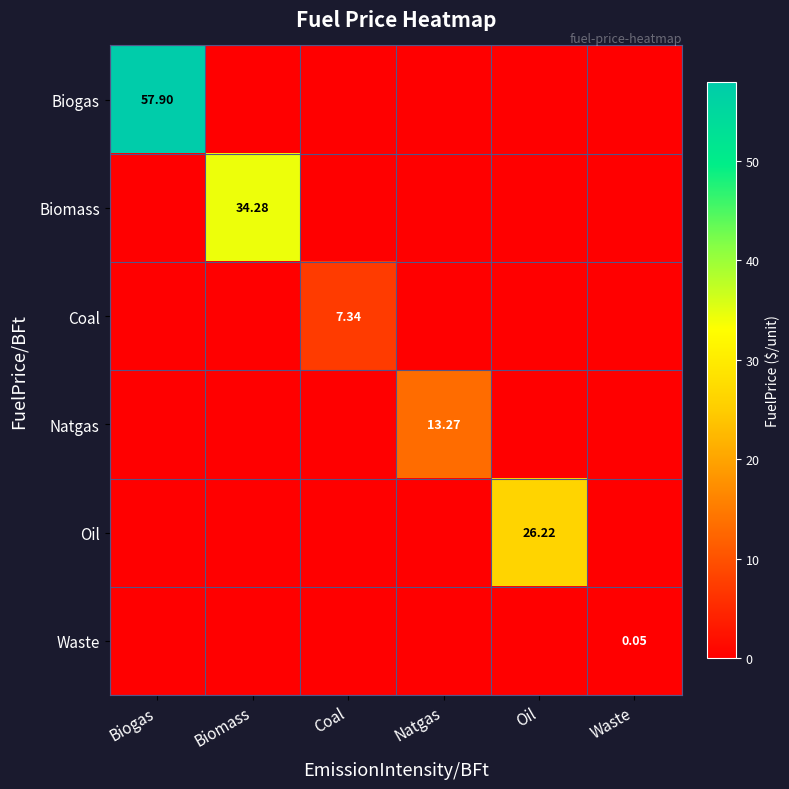

Which series has the largest range (max minus min)?

Biogas